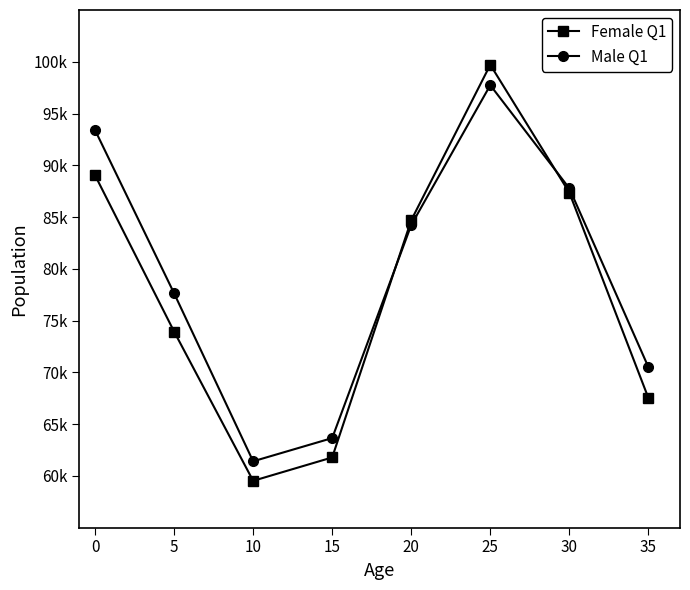

Which series has the largest total across all categories?

Male Q1